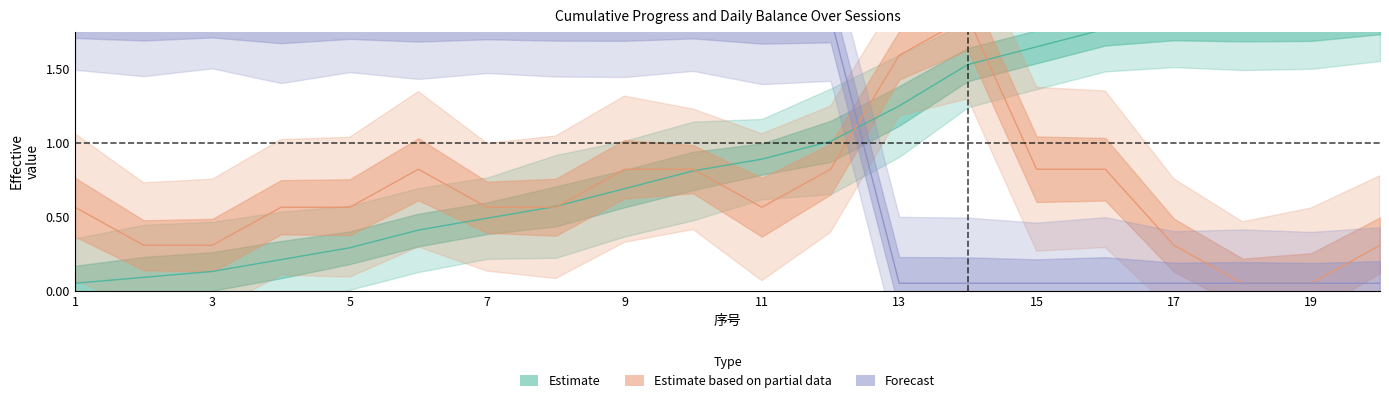

True or false: Tot has a value of 0.2 at 3.

False